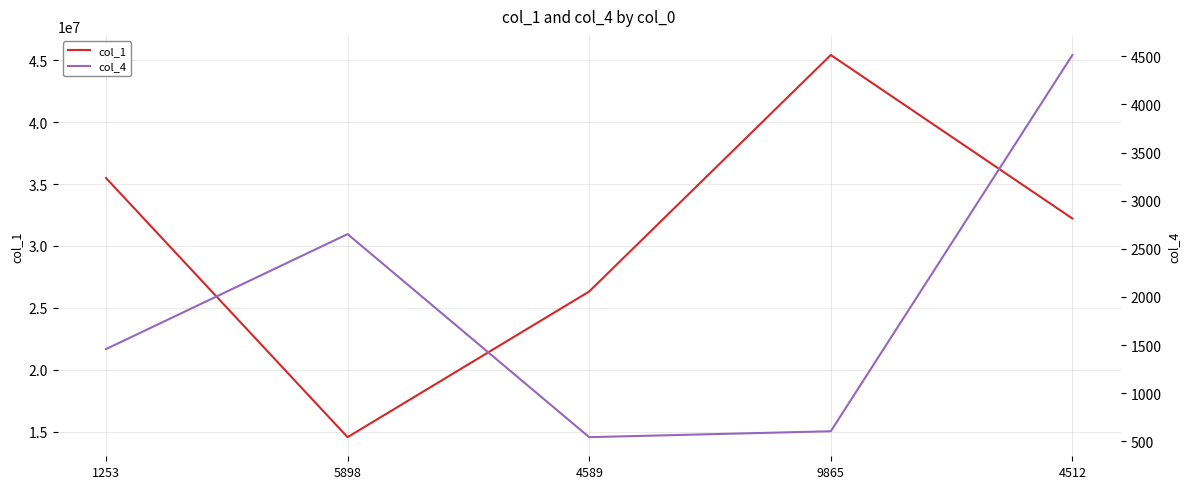

What is the approximate value of col_1 at 5898?

14568456